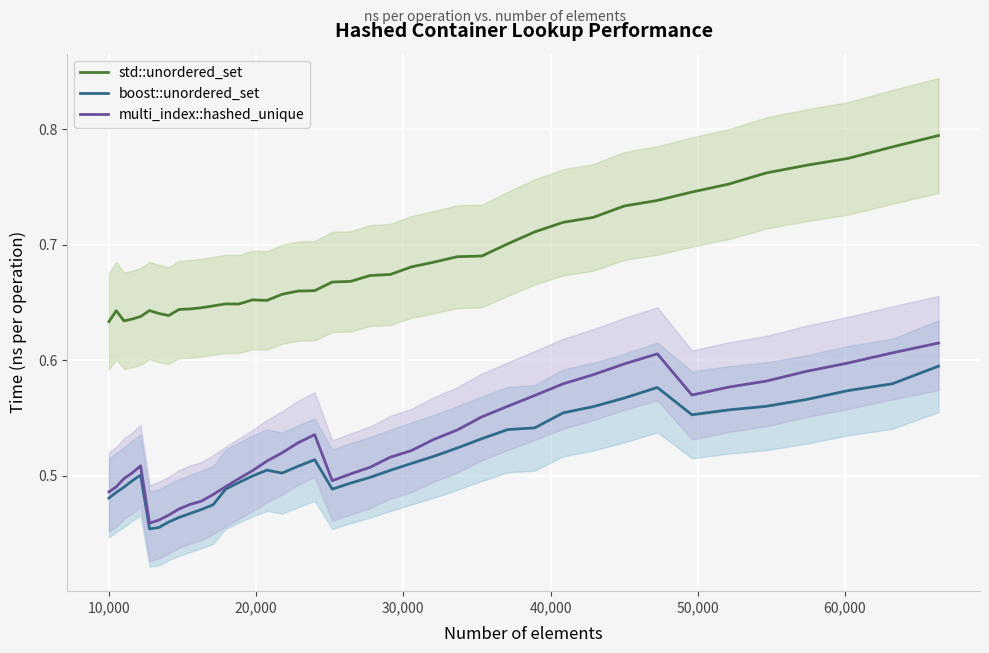

True or false: std::unordered_set and boost::unordered_set intersect in this chart.

False